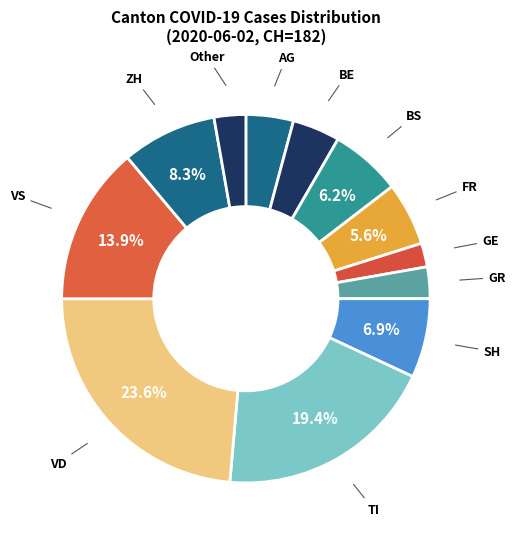

How many slices are in this pie chart?

12